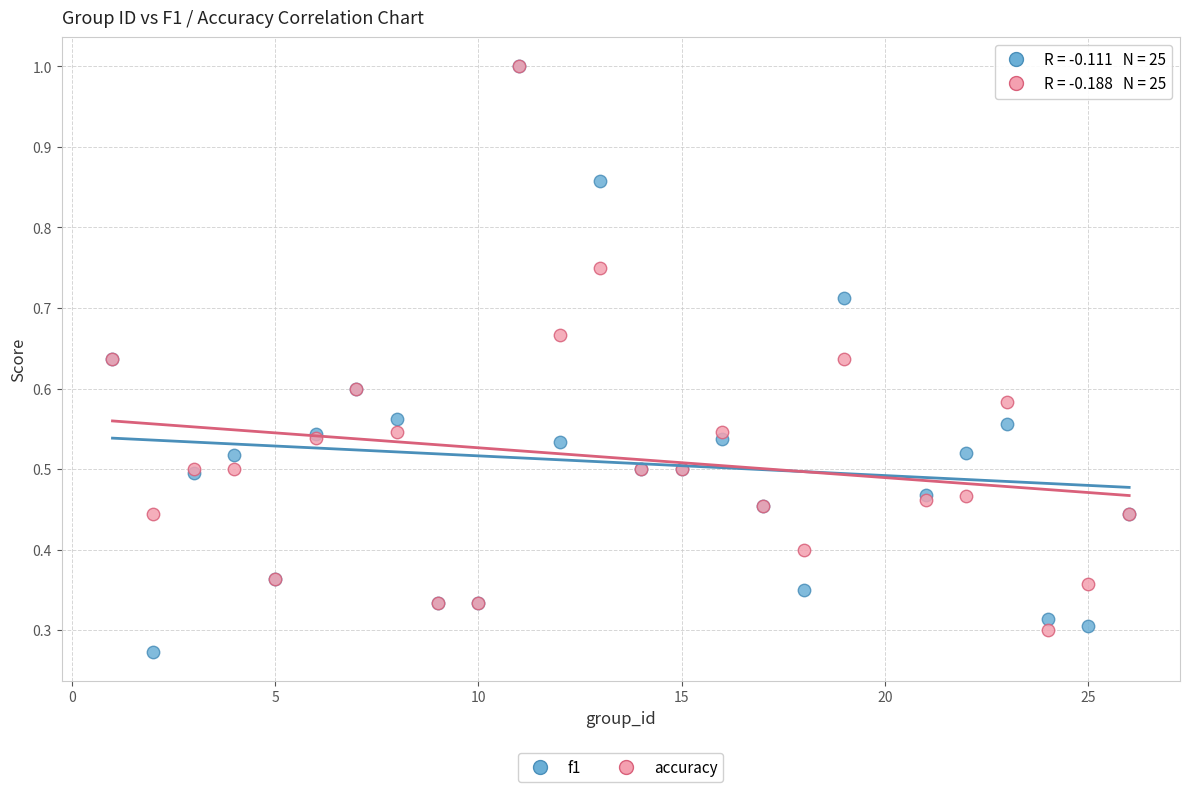

What are all the series names shown in the legend?

f1, accuracy